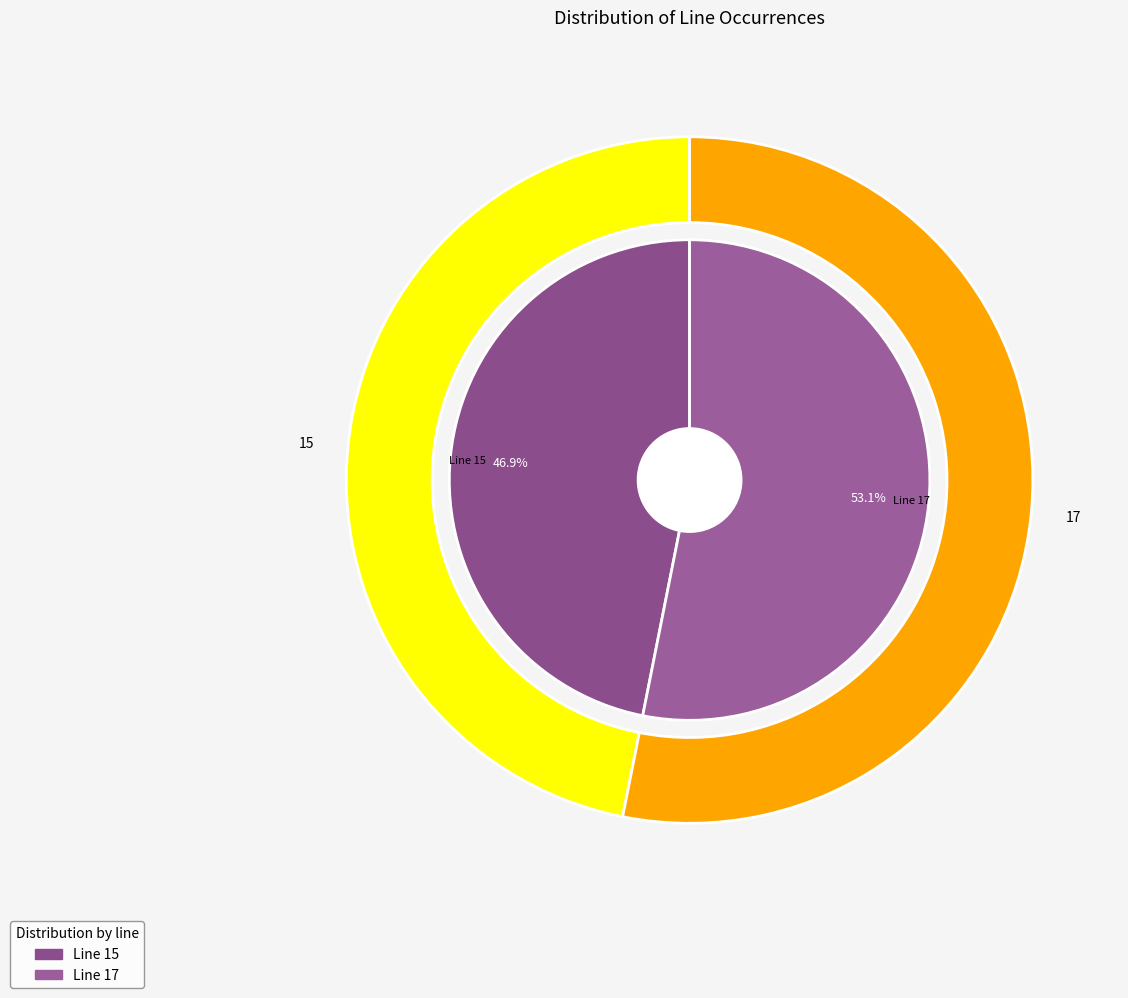

To the nearest percent, what is the difference between the largest and smallest slice percentages?

6%